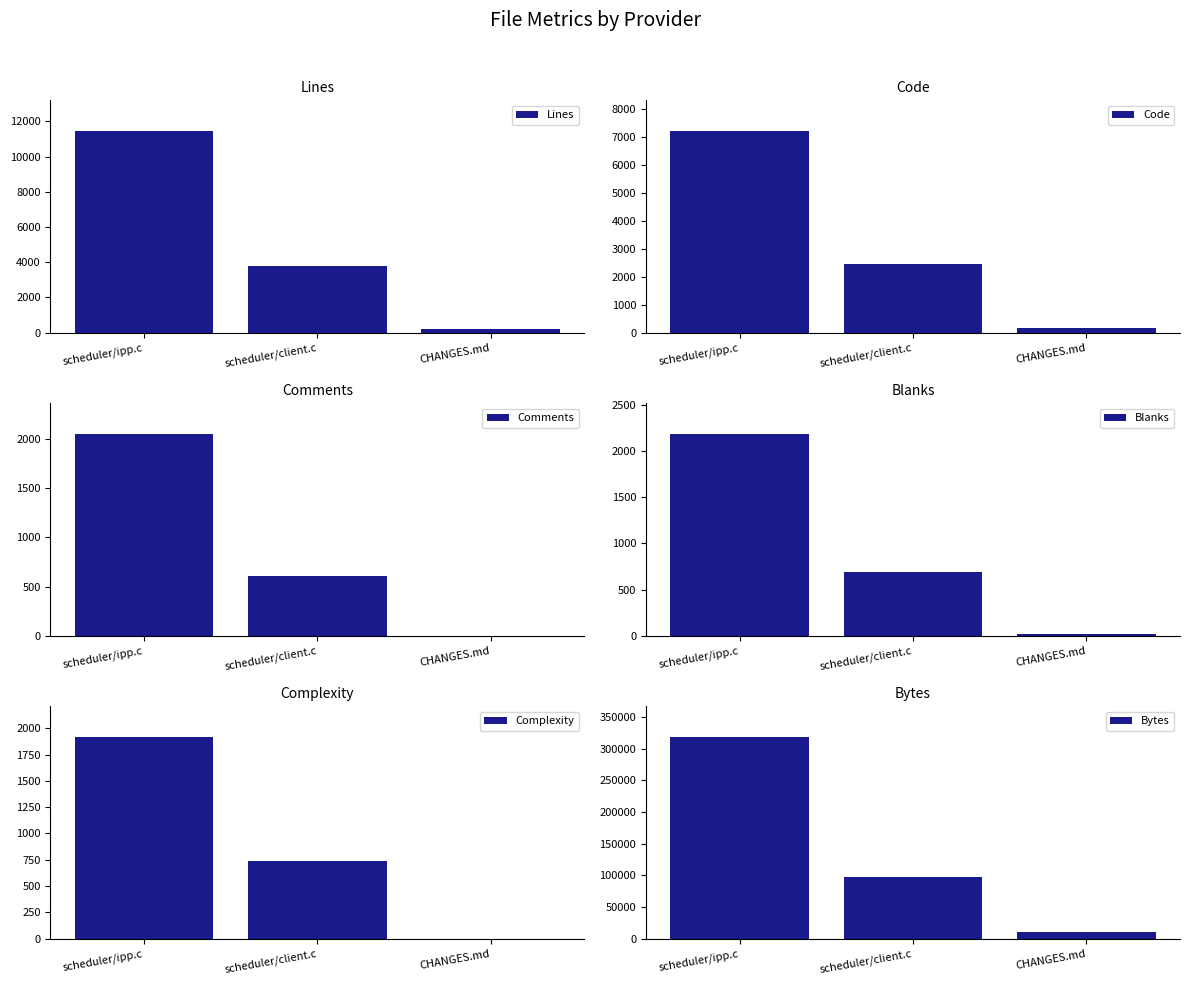

Count the number of data series in this chart.

6